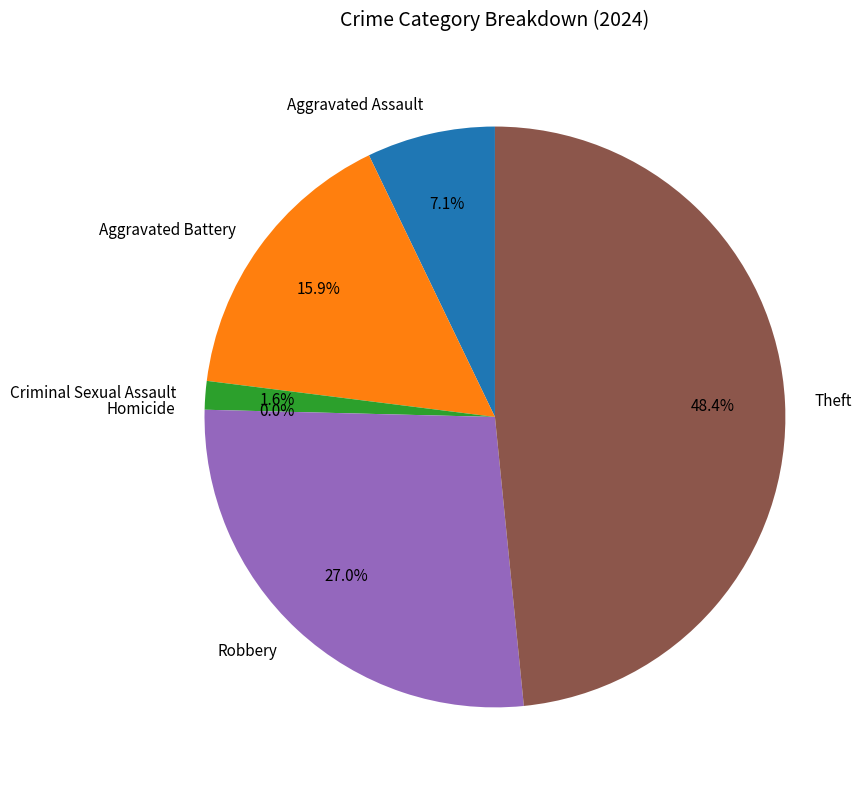

How many slices are in this pie chart?

6